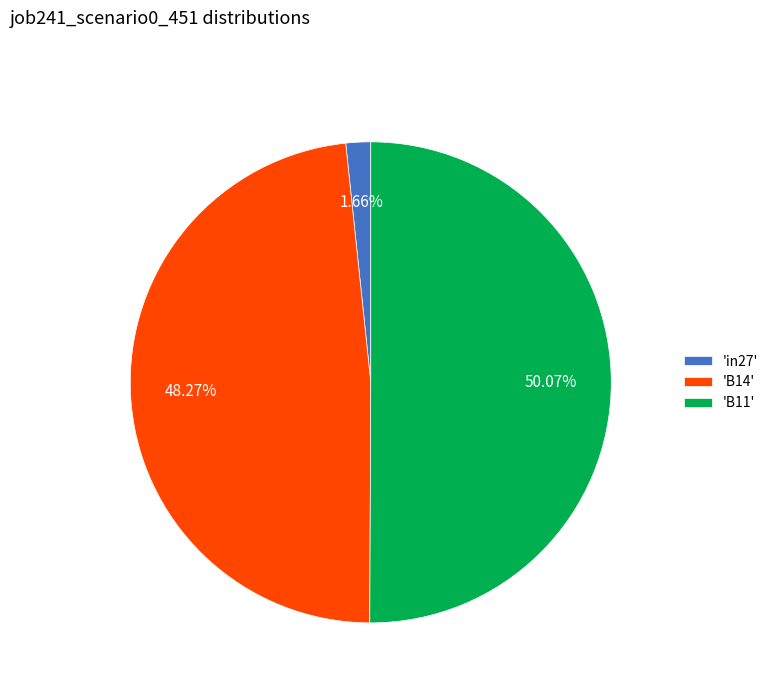

How many segments does this pie chart have?

3